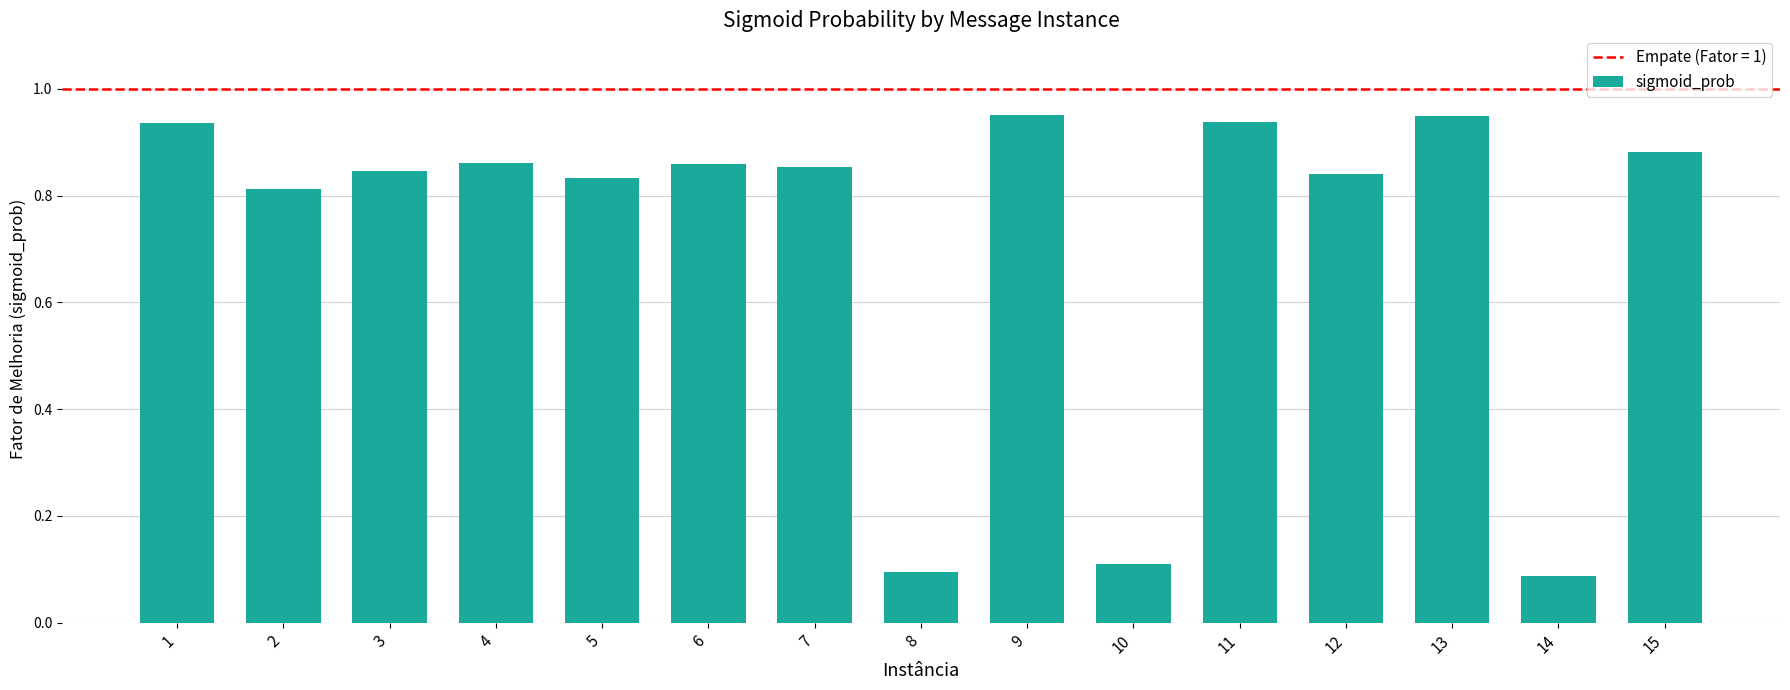

The chart shows a value of 1.5 at 7. True or false?

False